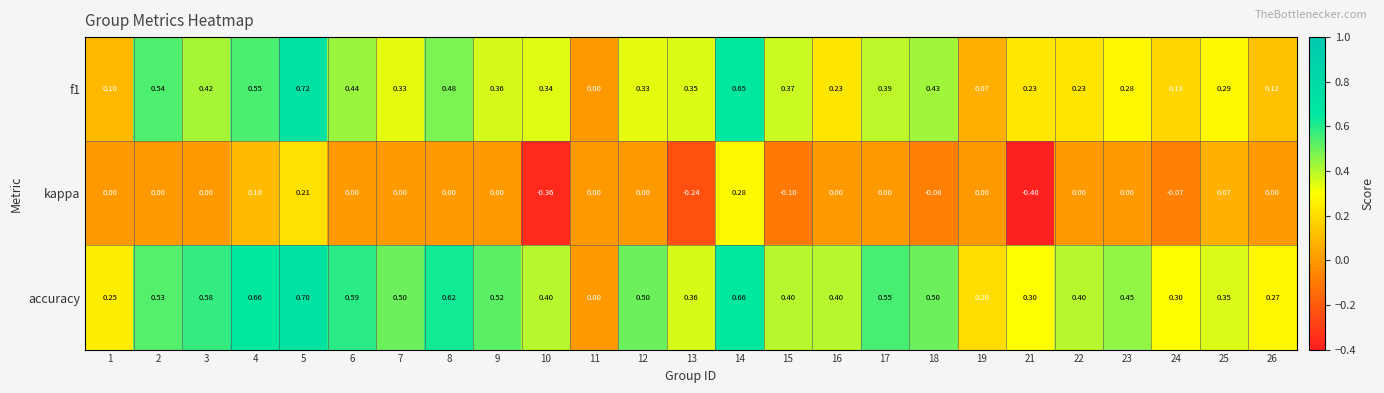

Is the value of kappa at 18 greater than the value of f1 at 12?

No